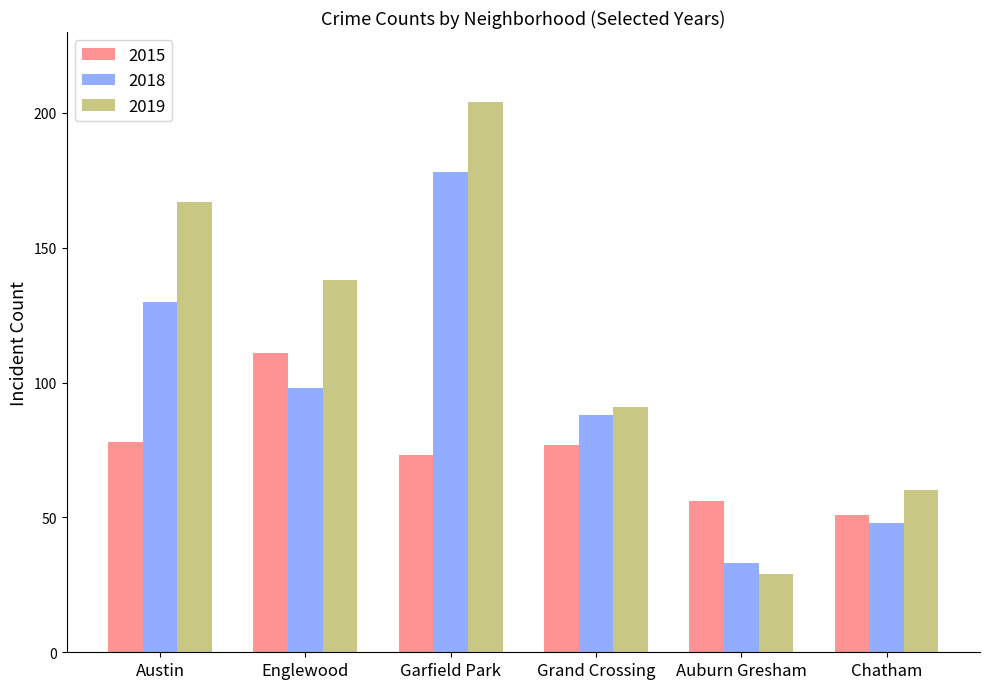

True or false: 2019 has a value of 167 at Austin.

True